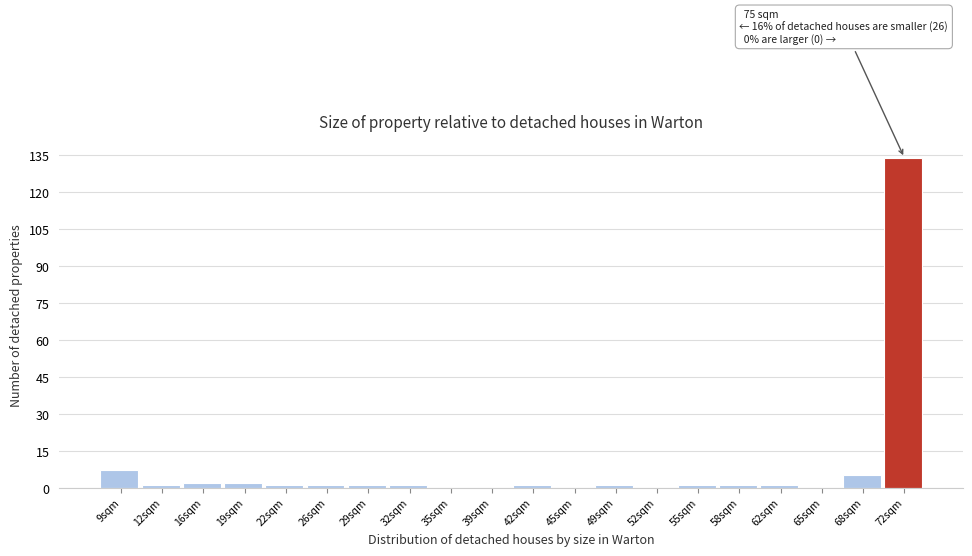

Reading left to right, transcribe all the data shown in this chart.

9sqm=7	12sqm=1	16sqm=2	19sqm=2	22sqm=1	26sqm=1	29sqm=1	32sqm=1	35sqm=0	39sqm=0	42sqm=1	45sqm=0	49sqm=1	52sqm=0	55sqm=1	58sqm=1	62sqm=1	65sqm=0	68sqm=5	72sqm=134